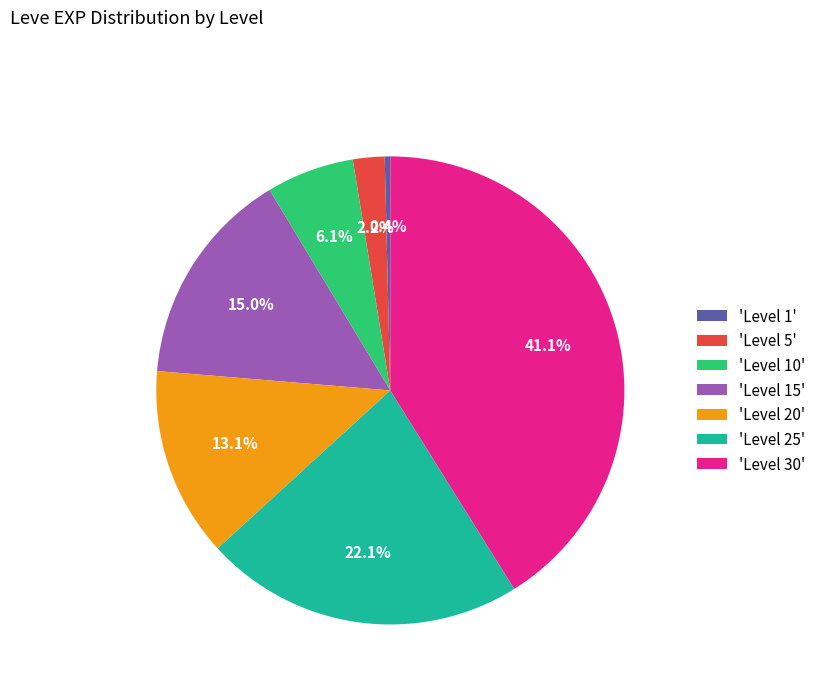

What is the smallest slice in the pie chart?

'Level 1'